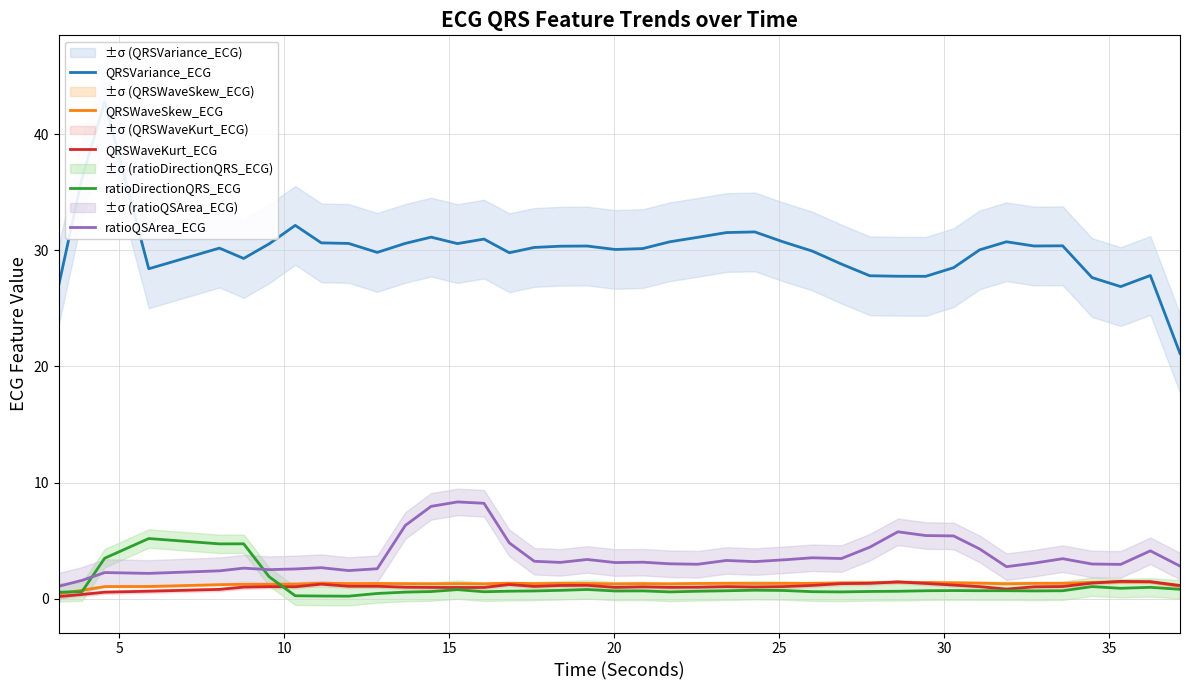

What is the maximum value for QRSWaveKurt_ECG?

1.5